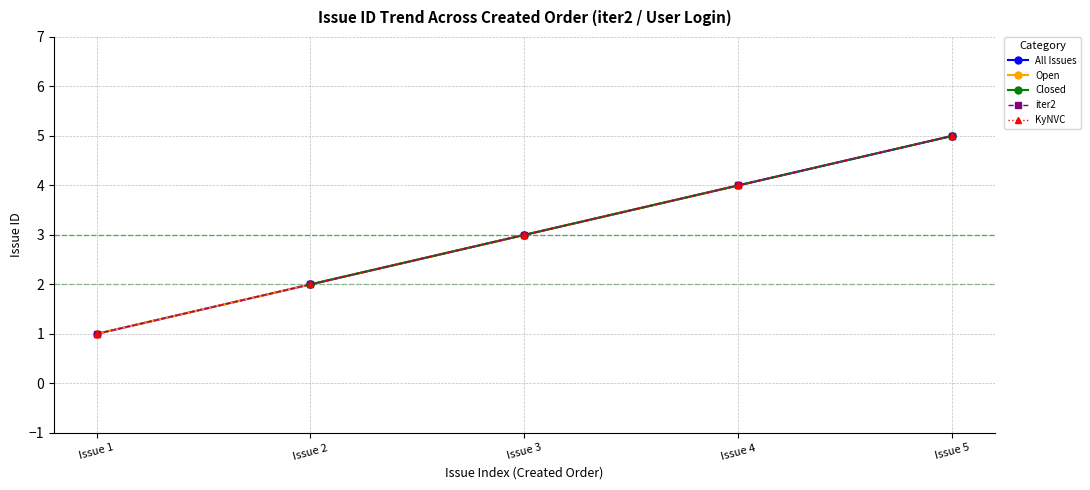

True or false: Closed has a value of 3 at Issue 3.

True